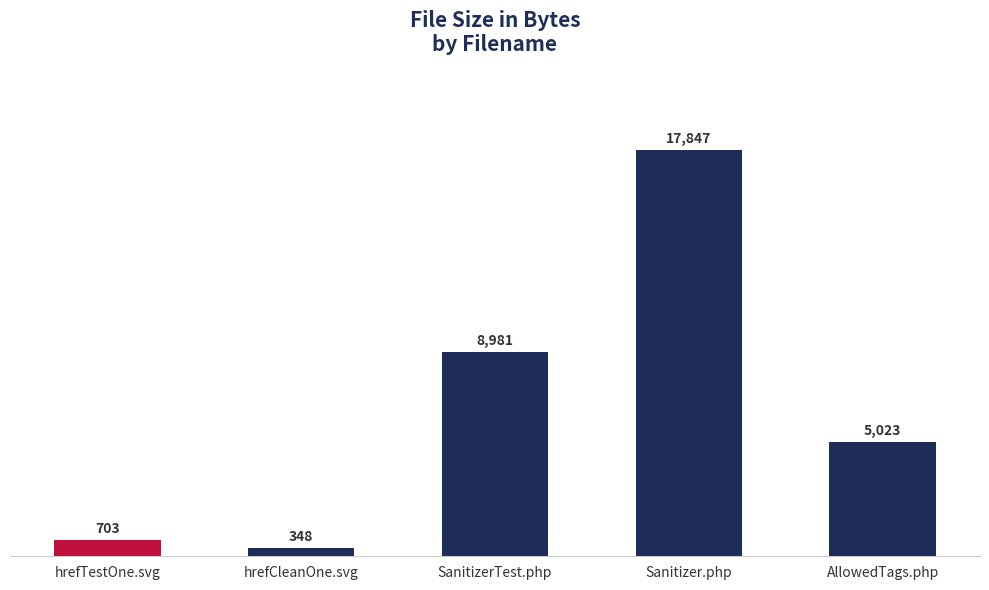

What is the label of the 4th bar from the right?

hrefCleanOne.svg